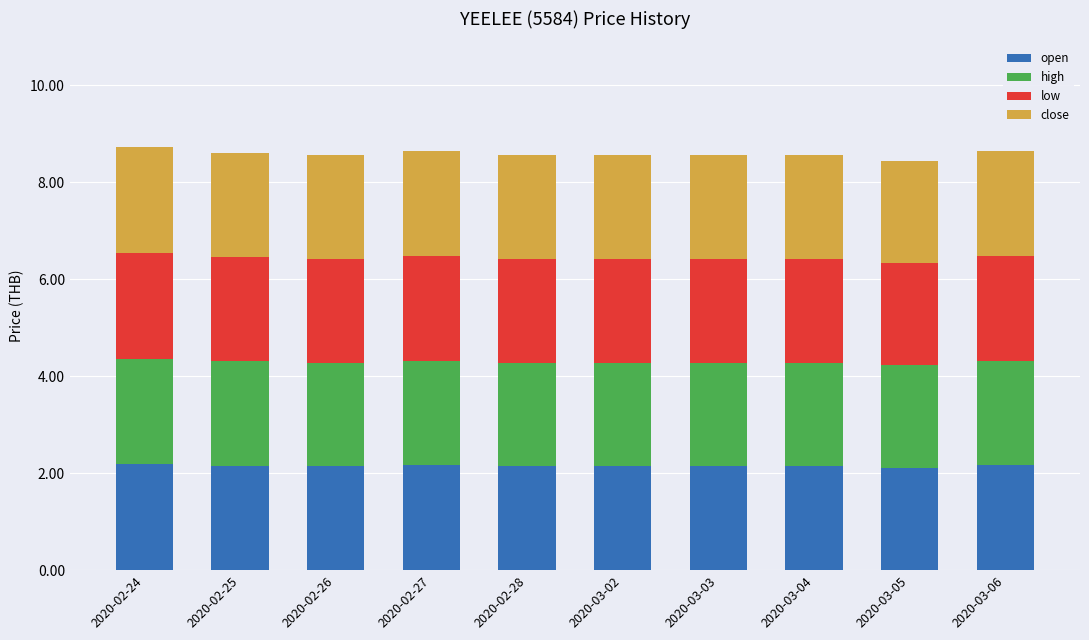

What is the total value across all series at 2020-02-28?

8.6